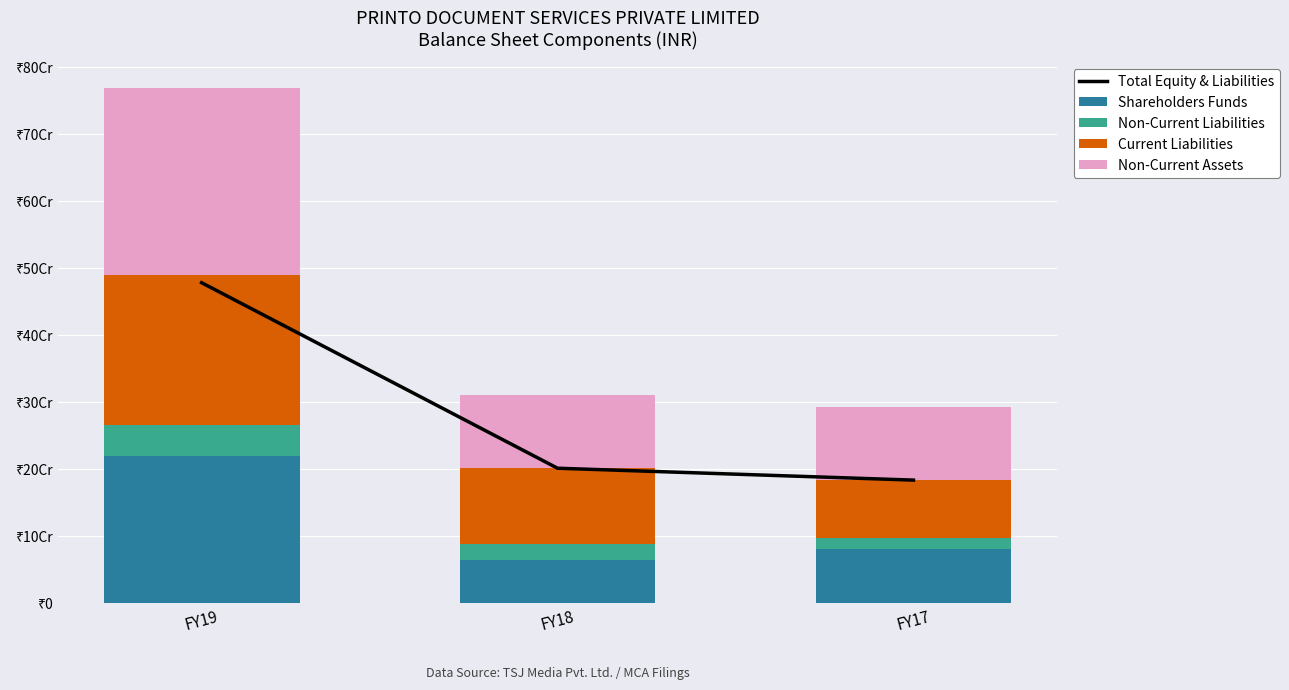

At FY18, list the series in order from largest to smallest.

Total Equity & Liabilities, Current Liabilities, Non-Current Assets, Shareholders Funds, Non-Current Liabilities